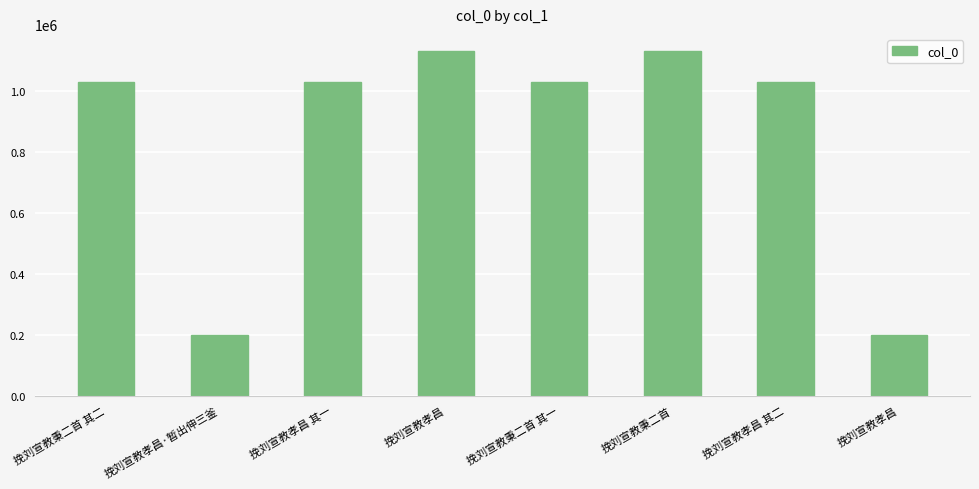

Does the chart contain any negative values?

No